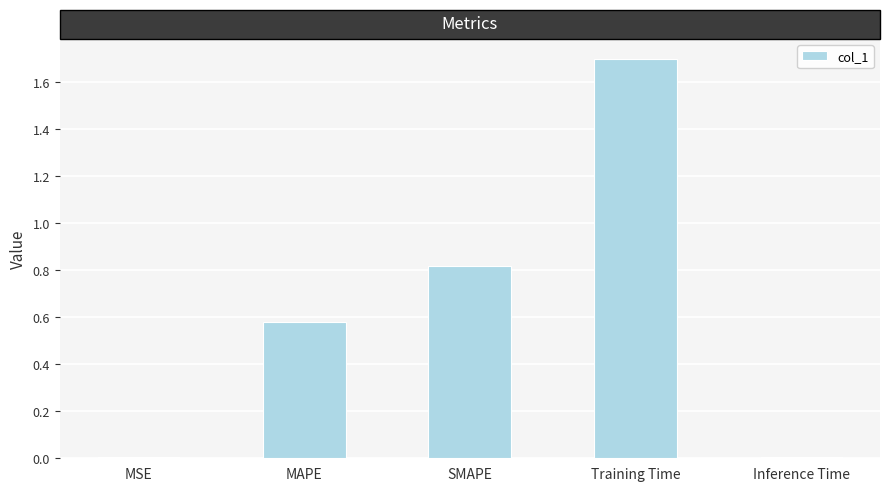

Count the number of data series in this chart.

1